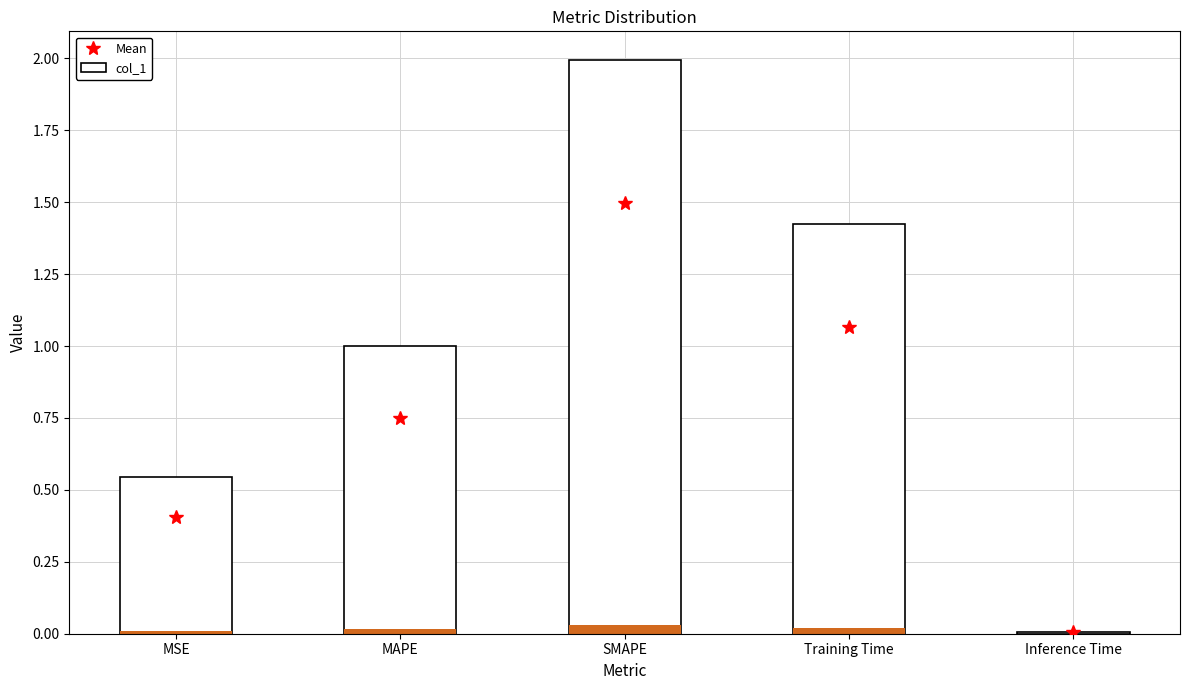

Rank the categories by value from lowest to highest.

Inference Time, MSE, MAPE, Training Time, SMAPE